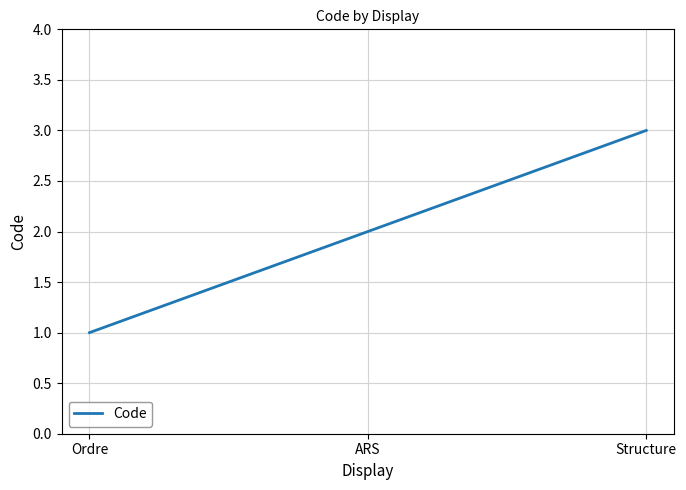

What is the difference between the maximum and minimum values?

2